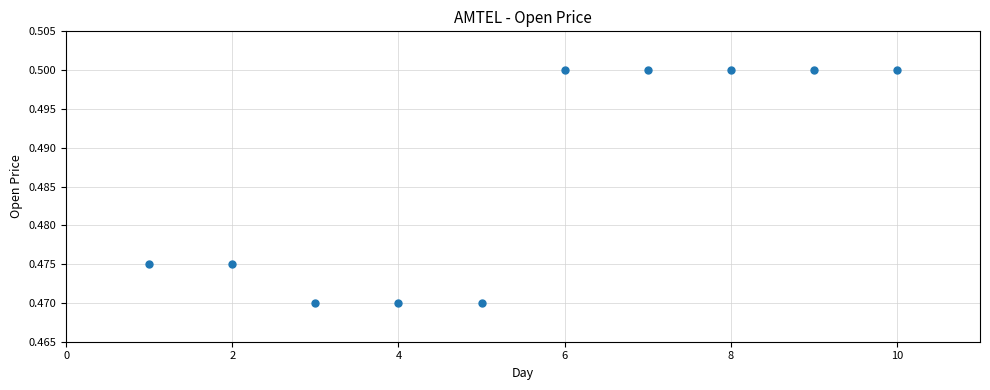

What is the average X value?

5.5